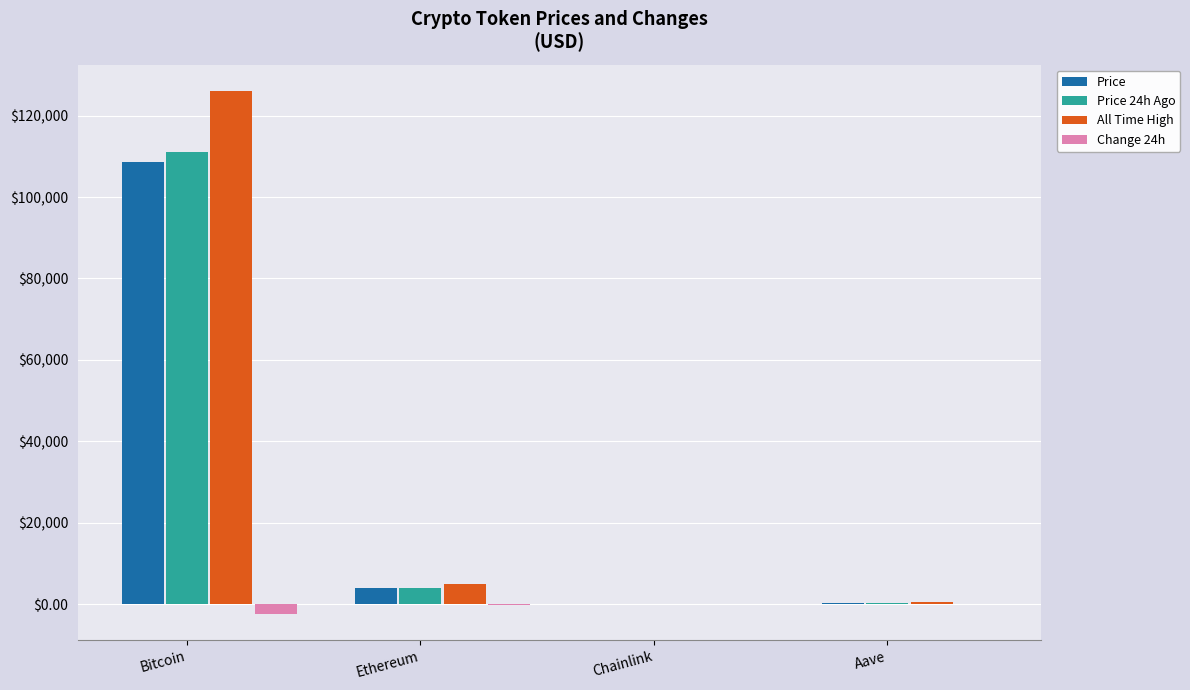

What is the sum of all Price 24h Ago values?

115381.2